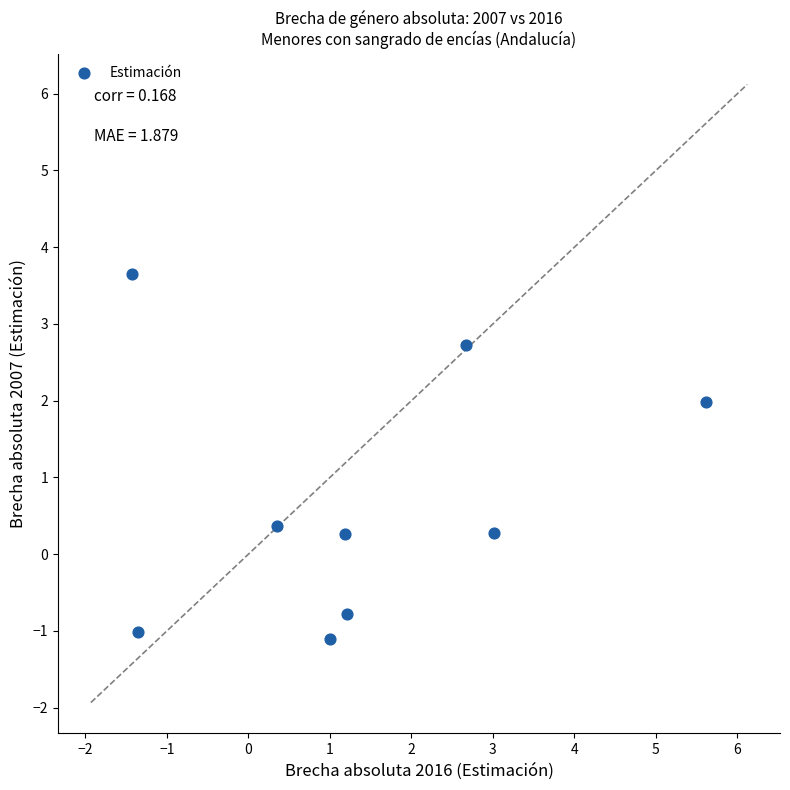

What Y value in the scatter plot is closest to 1?

0.4